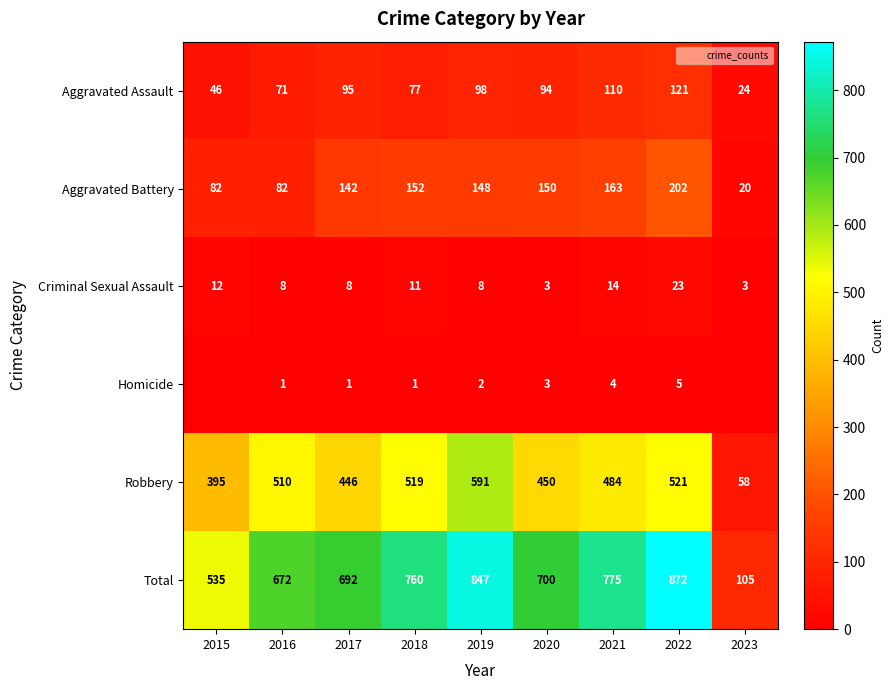

At which label does Aggravated Assault reach its minimum?

2023